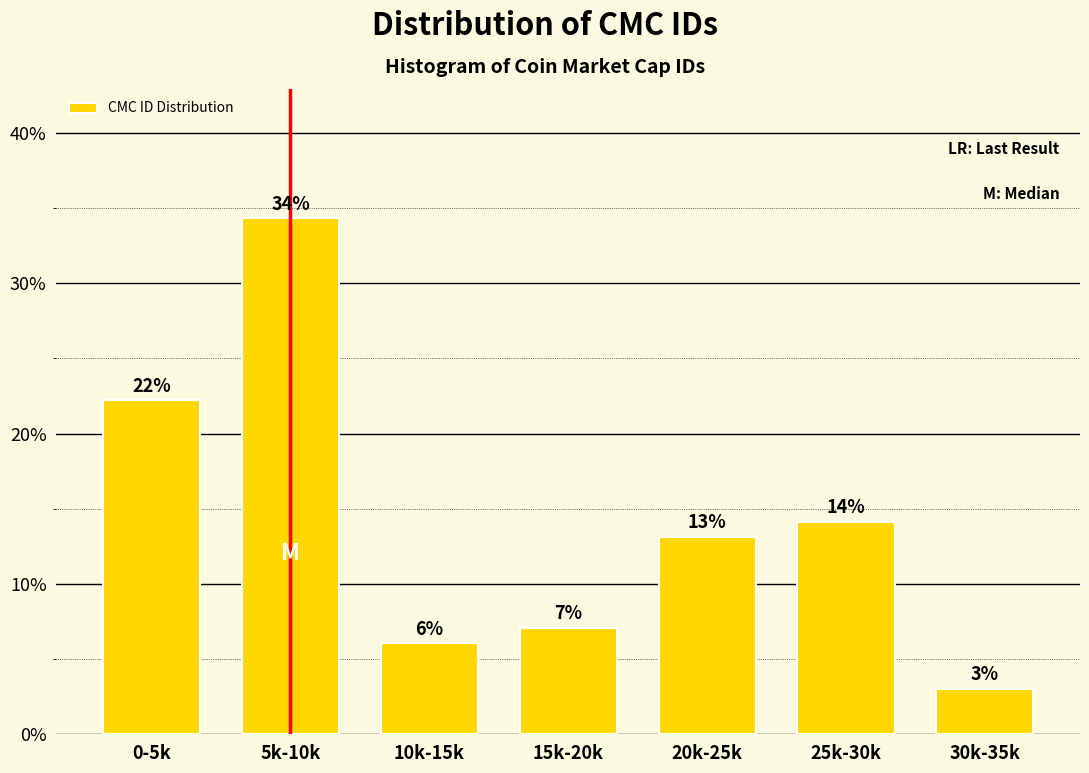

How many bars are there in total?

7